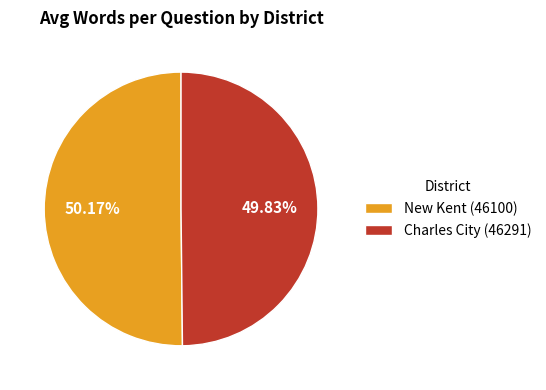

Is there any slice that represents more than half of the pie?

Yes